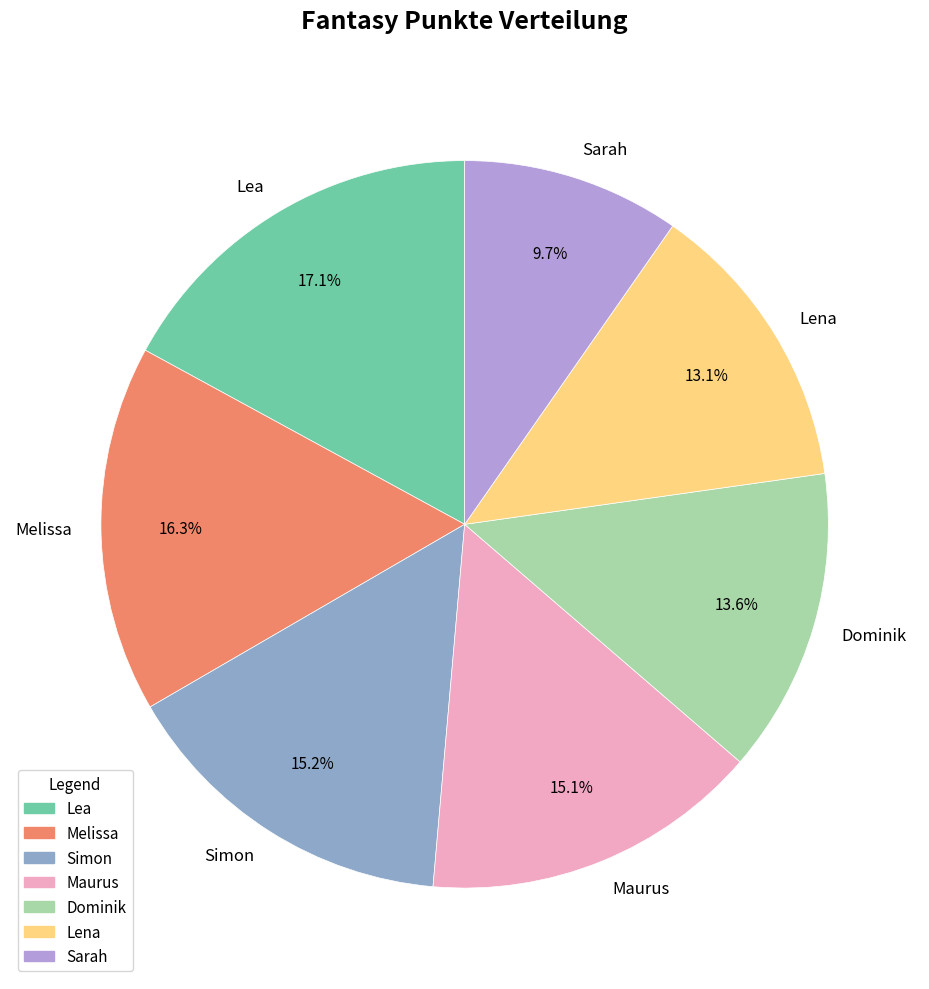

How much of the chart is everything except Lea?

82.9%